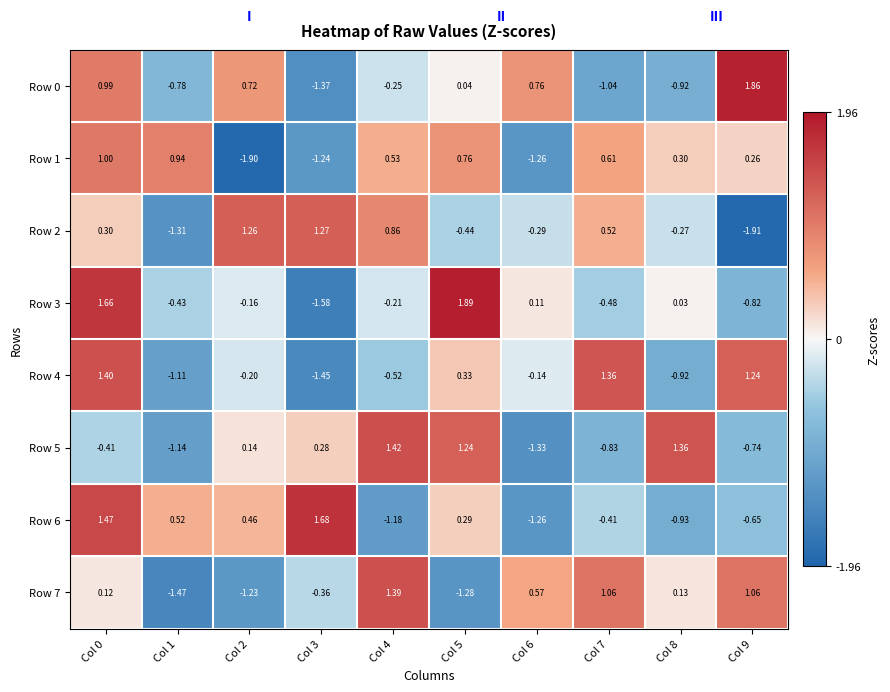

How many values in the Row 4 series exceed 0?

4